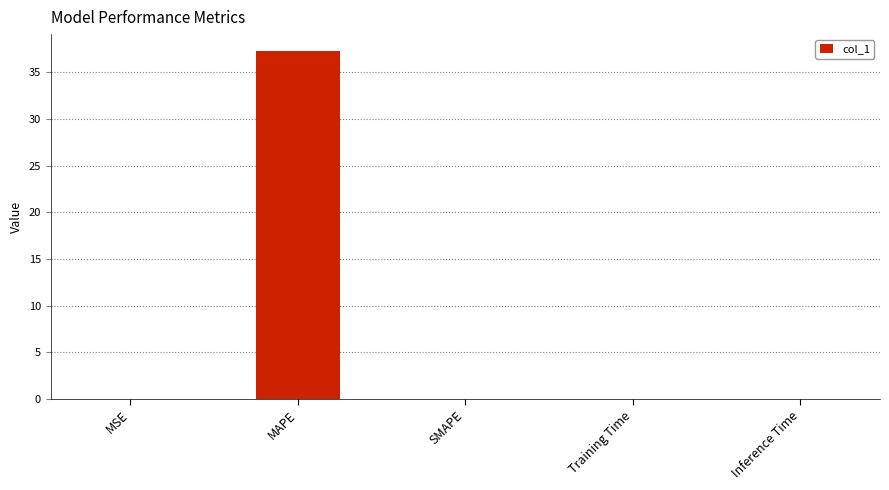

How many data points does each series have?

5